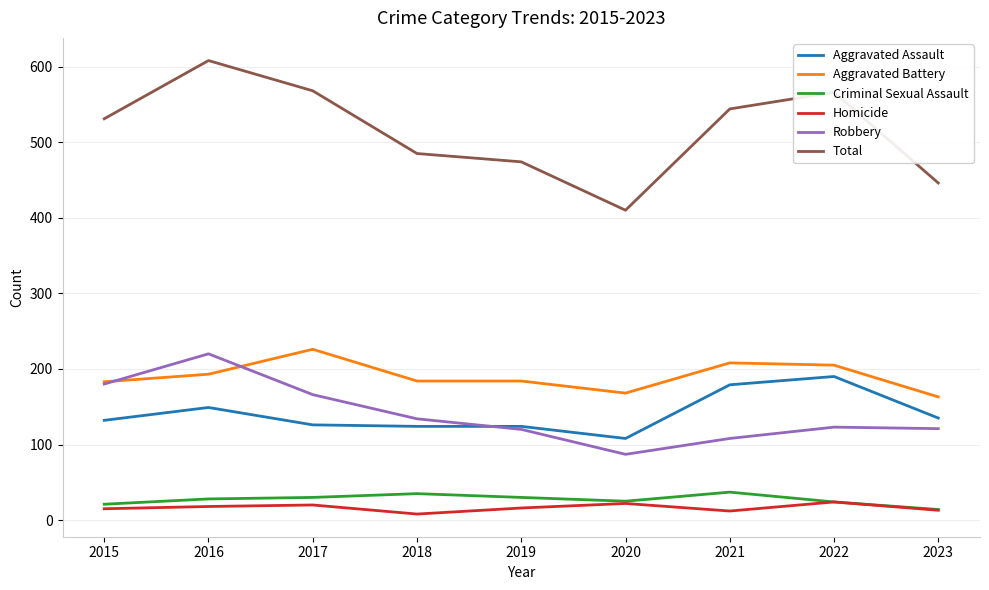

What is the total value across all series at 2016?

1216